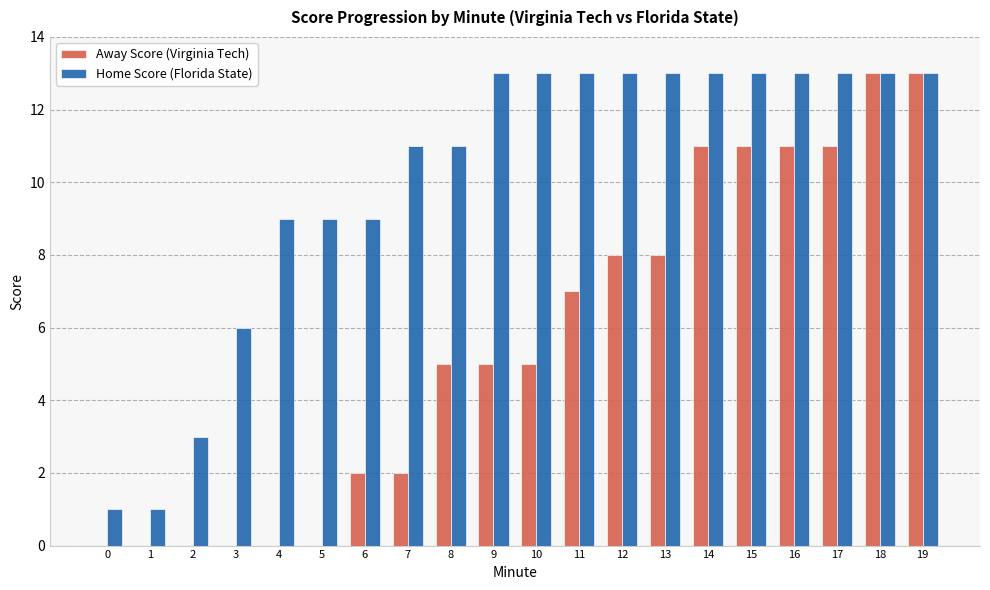

Is the value of Home Score (Florida State) at 7 greater than the value of Away Score (Virginia Tech) at 12?

Yes